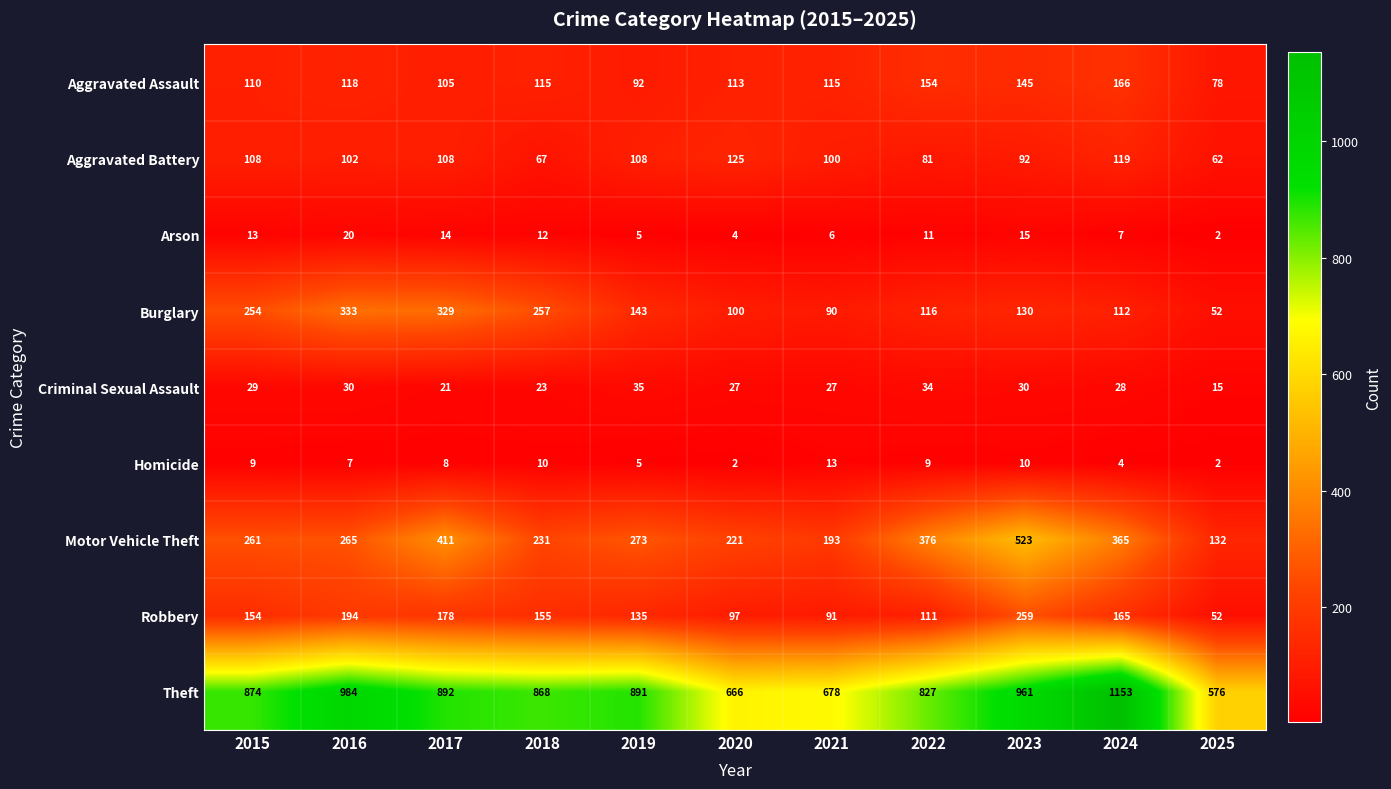

What is the total value across all series at 2023?

2165